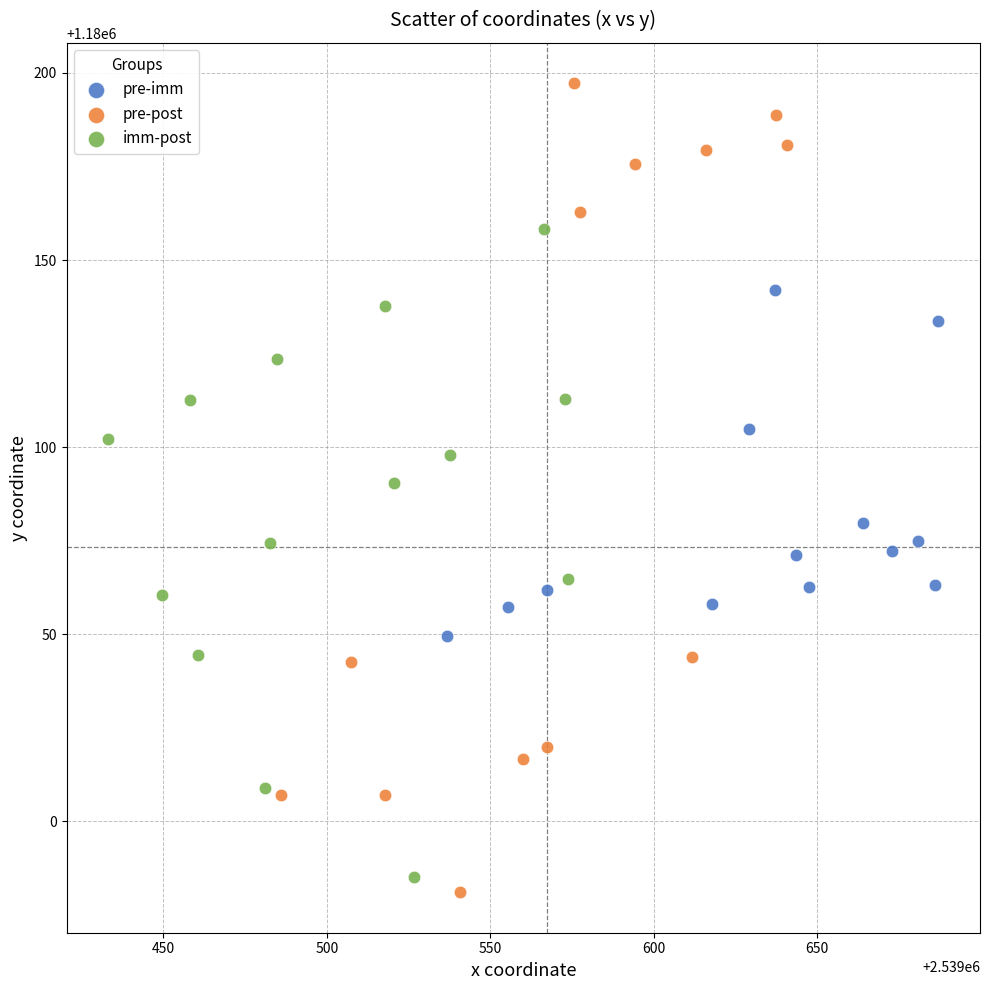

Which series contains the highest Y value?

pre-post